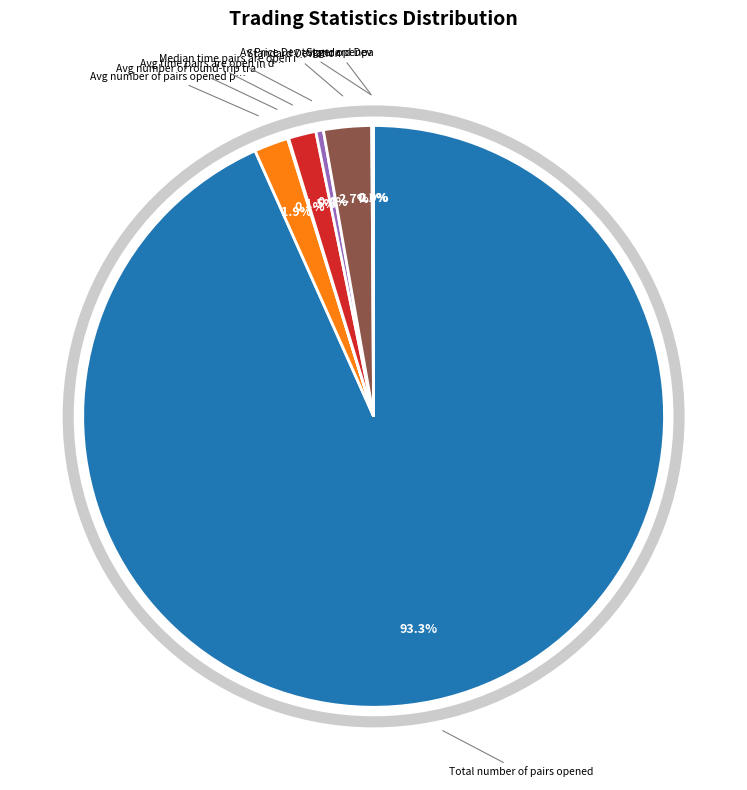

Is there any slice that represents more than half of the pie?

Yes